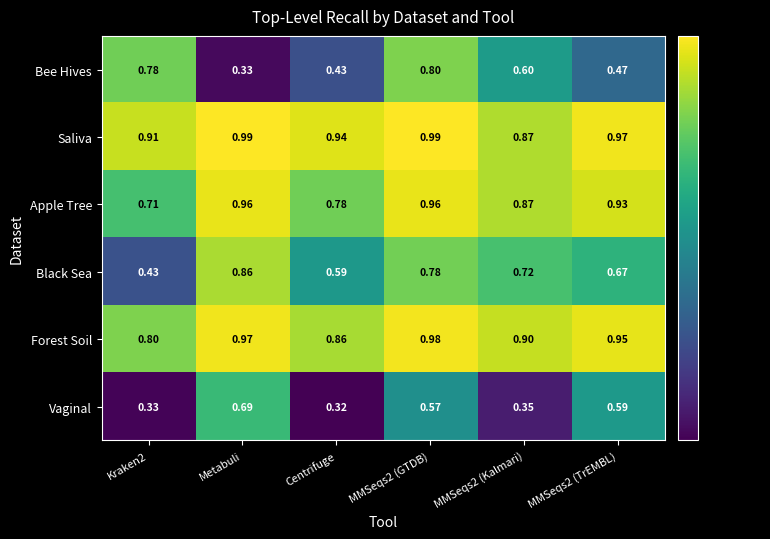

Which series has the widest spread of values?

Bee Hives